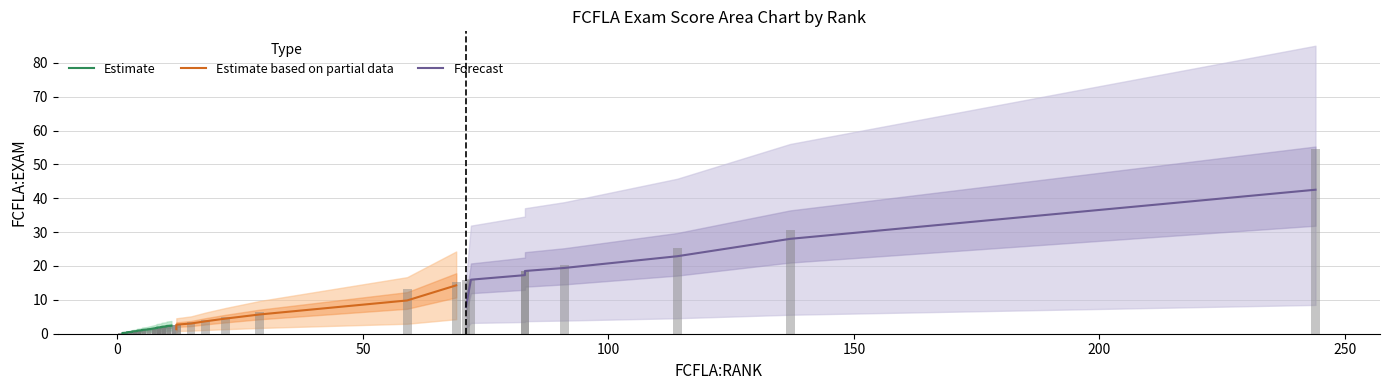

How many bars are there in total?

40